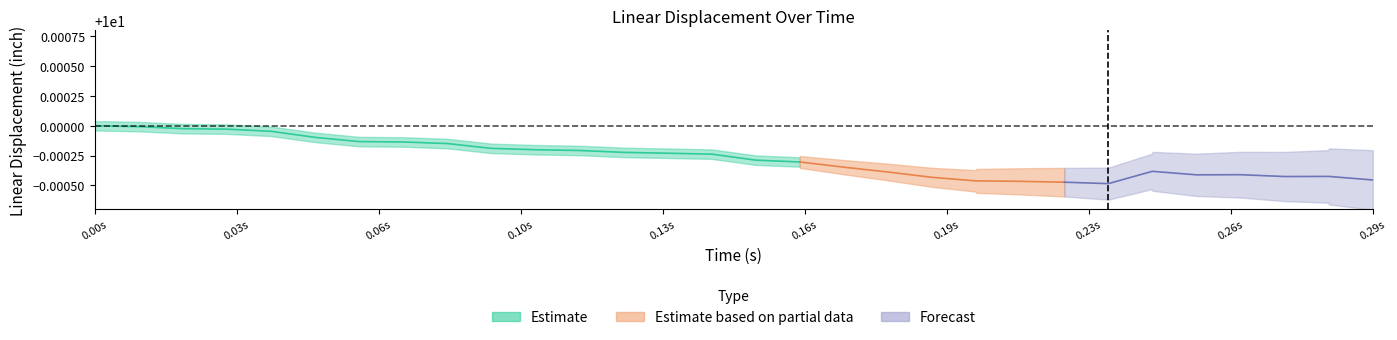

At how many categories does at least one series exceed 7?

37